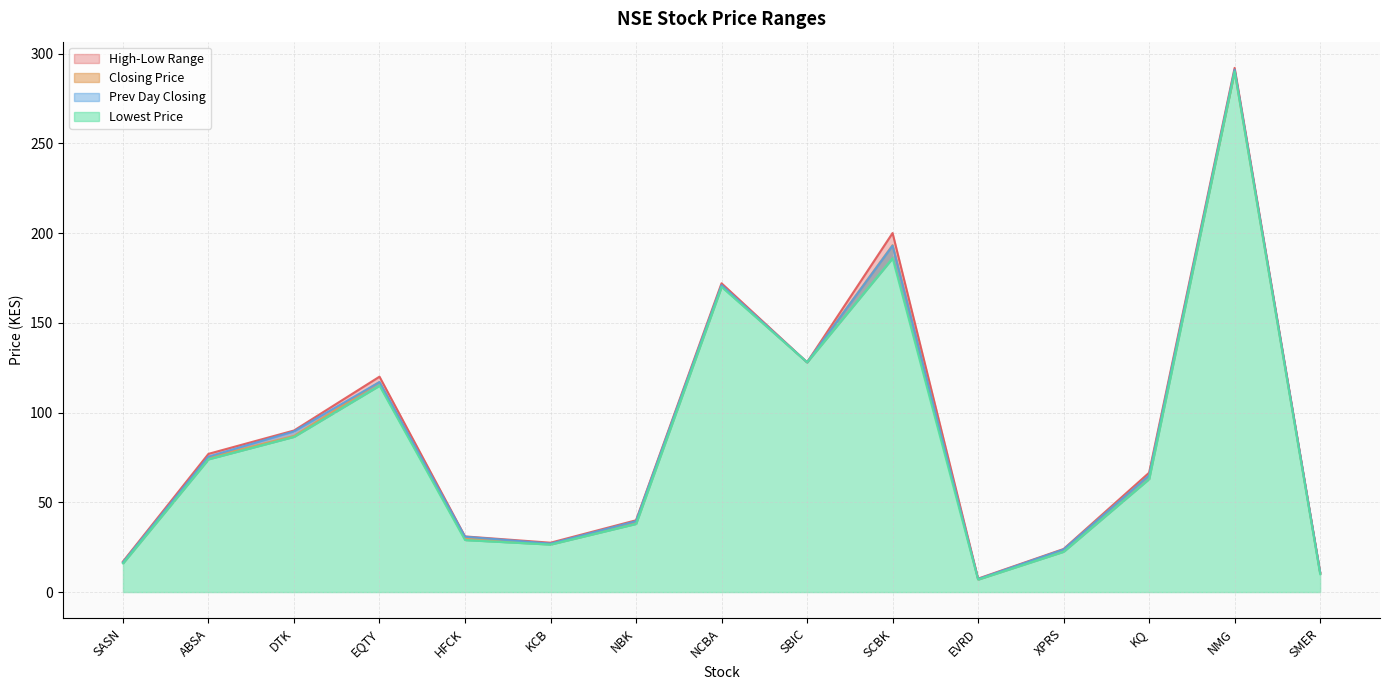

At which category is the sum across all series the highest?

NMG